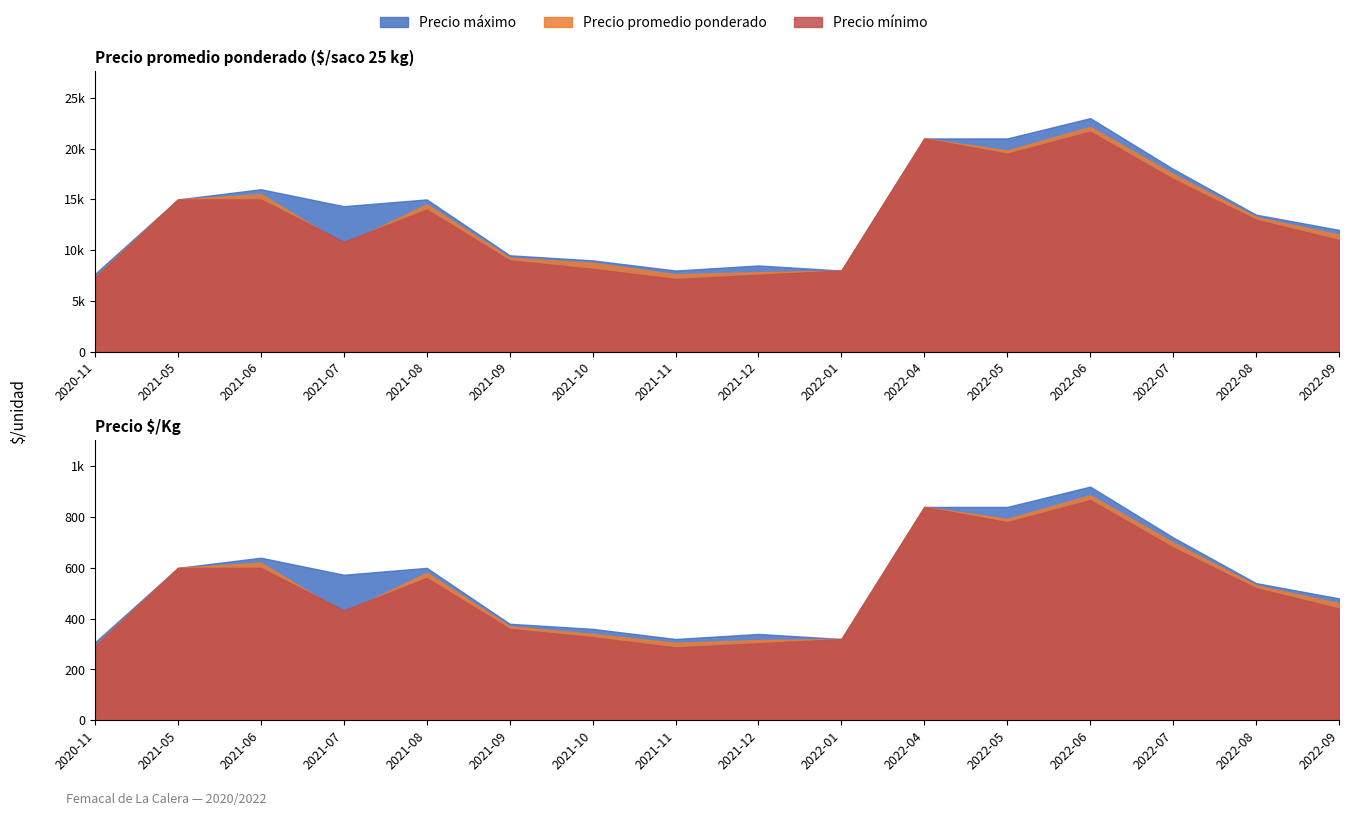

At which category does Precio máximo reach its first local peak?

2021-06